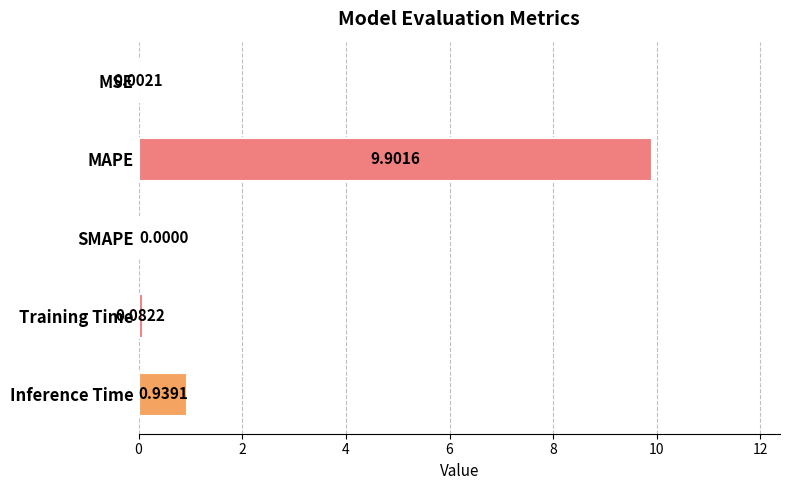

Which label corresponds to the largest value in the chart?

MAPE